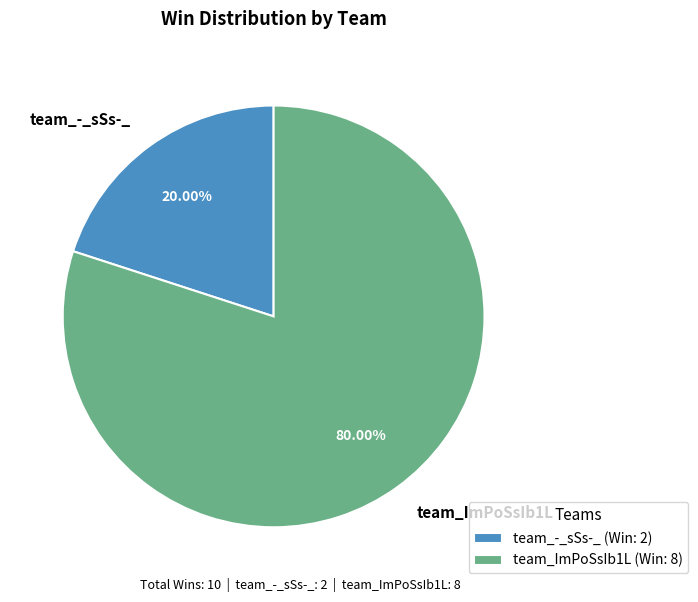

What portion of the pie excludes team_ImPoSsIb1L?

20.0%